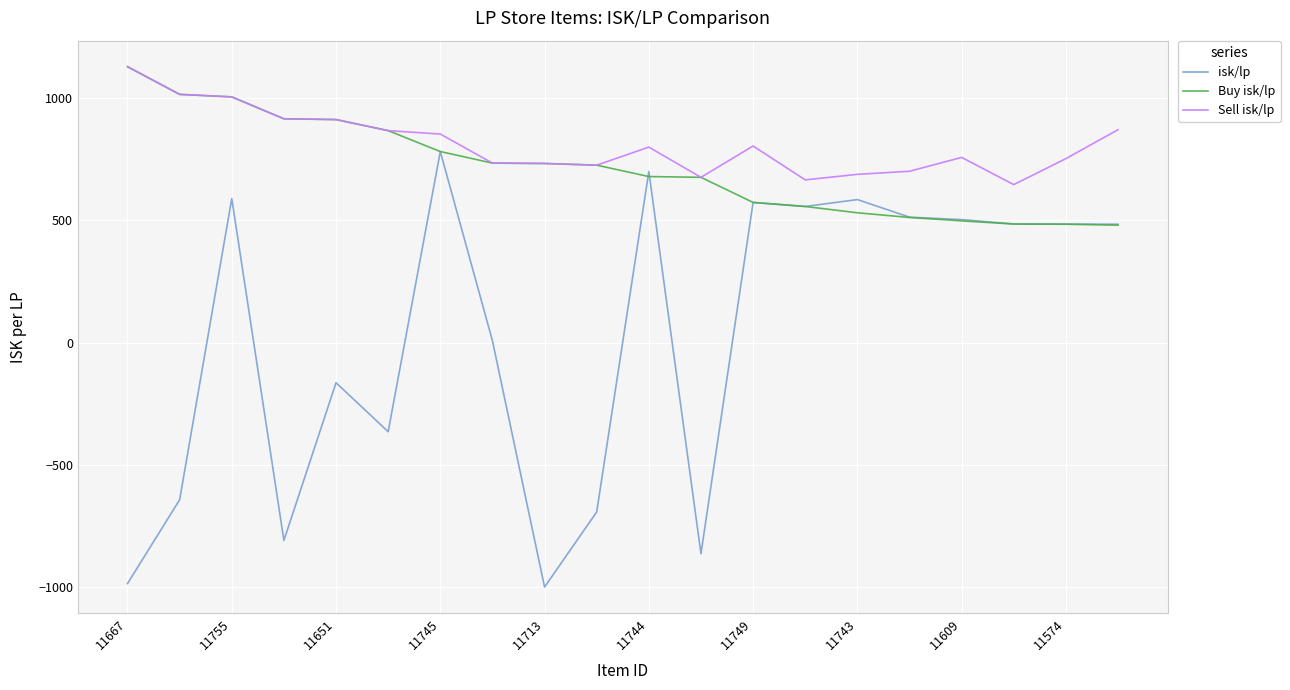

Which series has the widest spread of values?

isk/lp